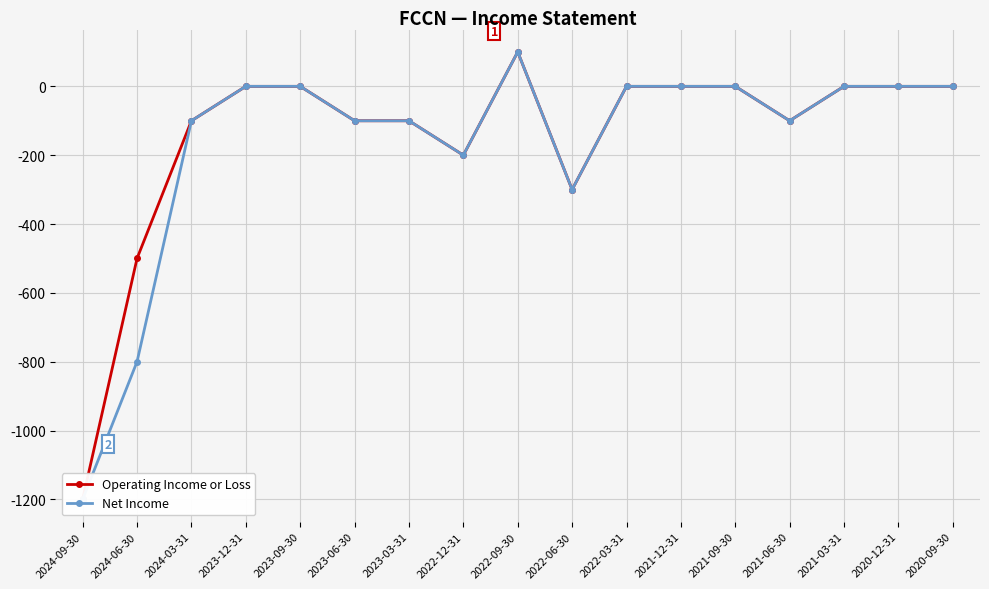

How many values in Net Income are below zero?

8